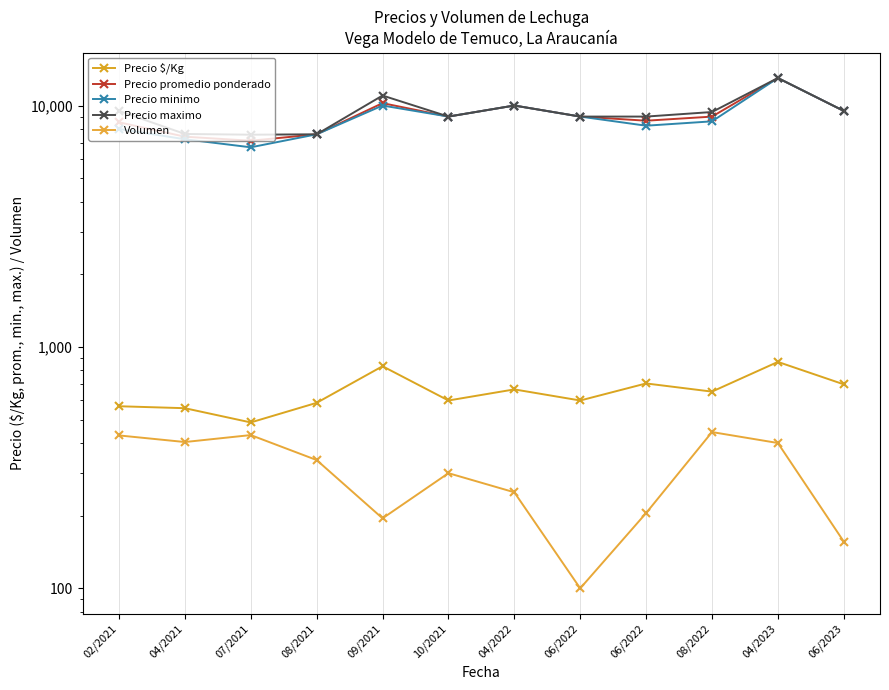

What are all the series names shown in the legend?

Precio $/Kg, Precio promedio ponderado, Precio minimo, Precio maximo, Volumen